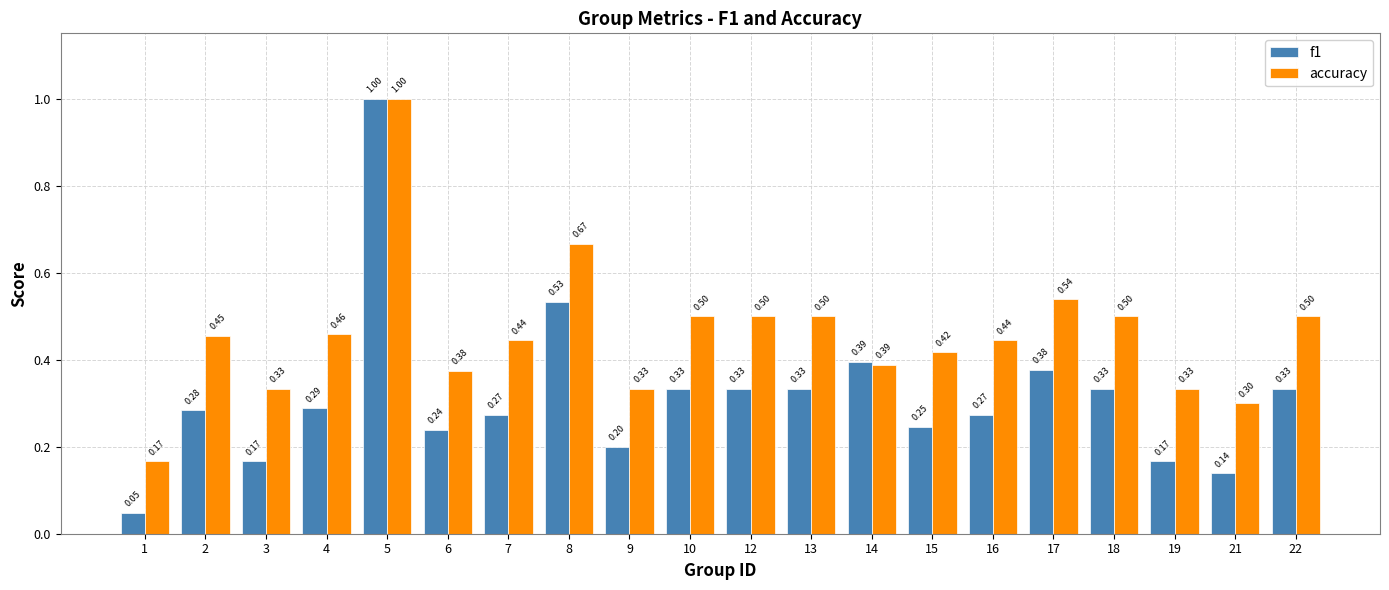

Between 3 and 5, which series saw the biggest shift?

f1